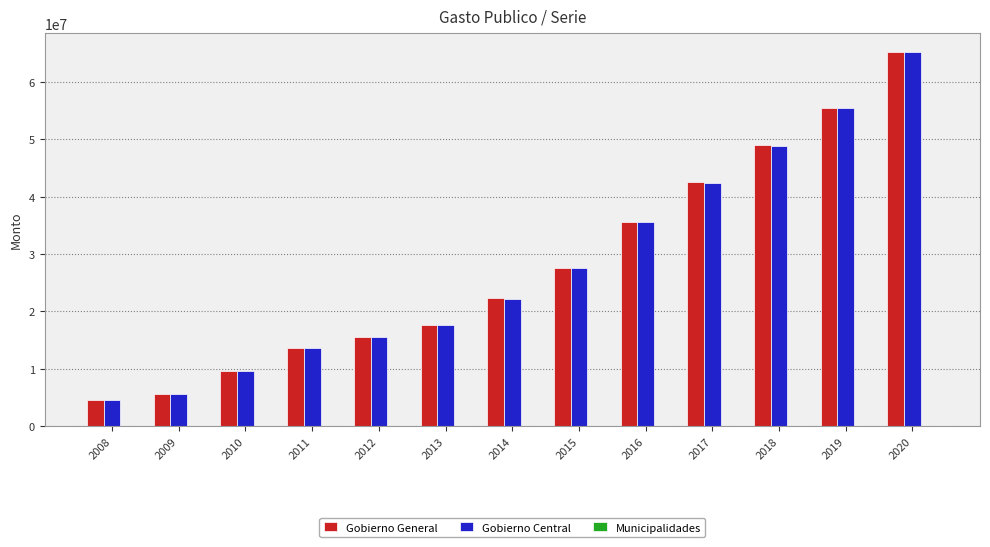

What is the greatest value displayed?

65222662